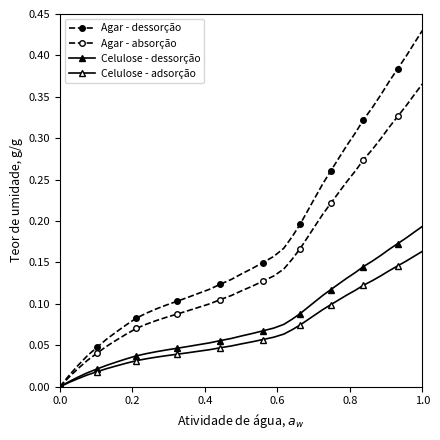

How many values in Agar - absorção are above zero?

39